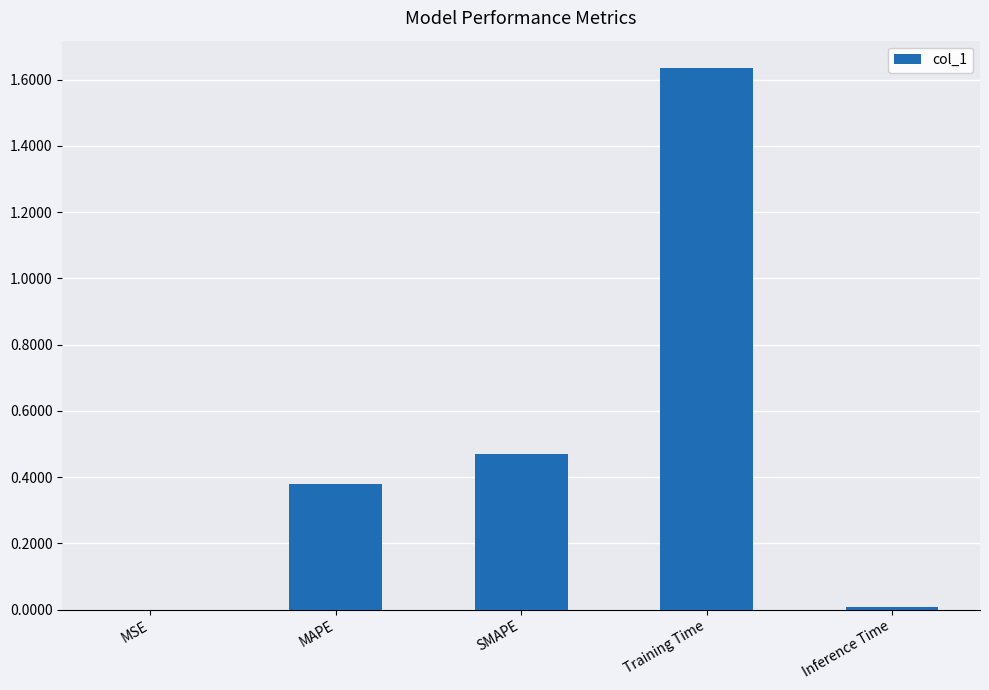

What is the sum of all values?

2.5